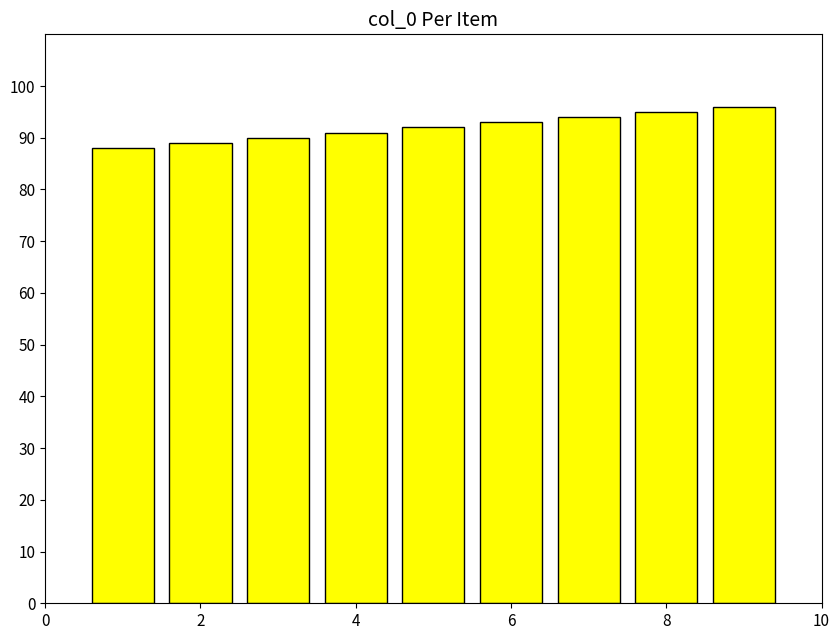

Reading right to left, list all the values displayed in this chart.

96	95	94	93	92	91	90	89	88